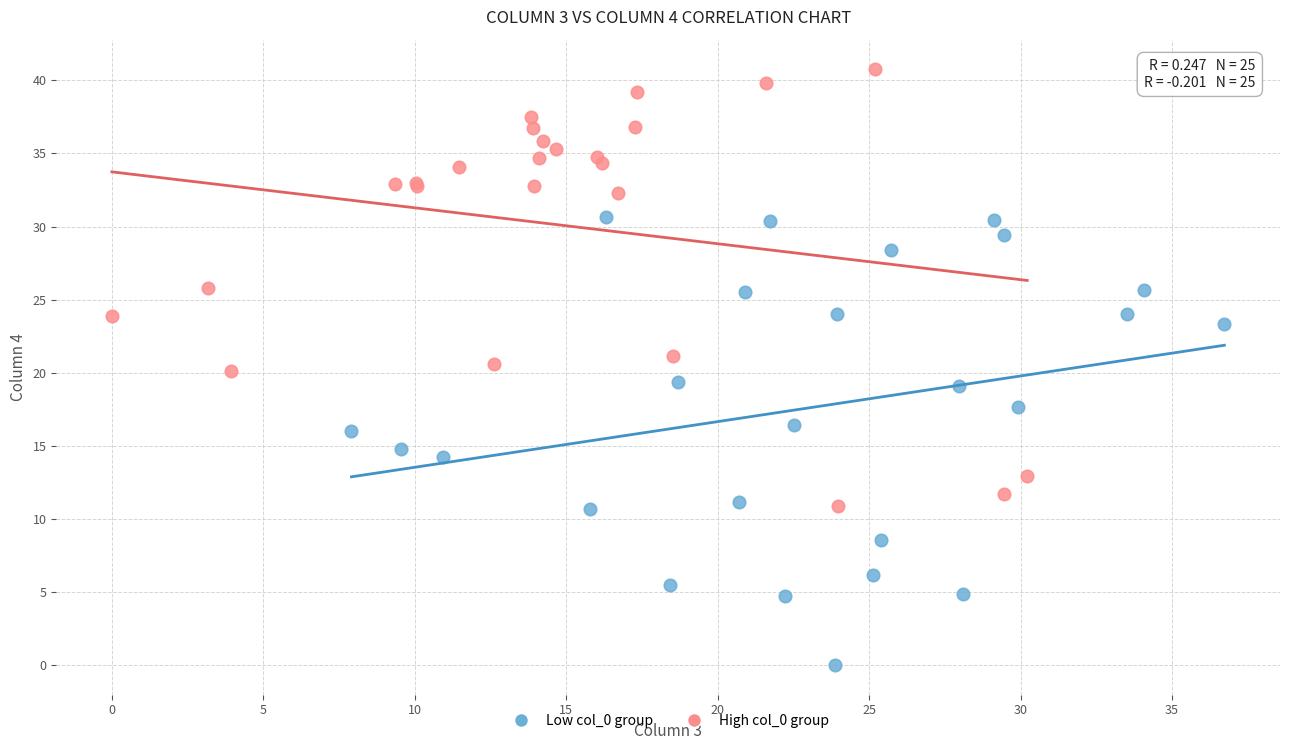

Which series reaches the maximum Y coordinate?

High col_0 group